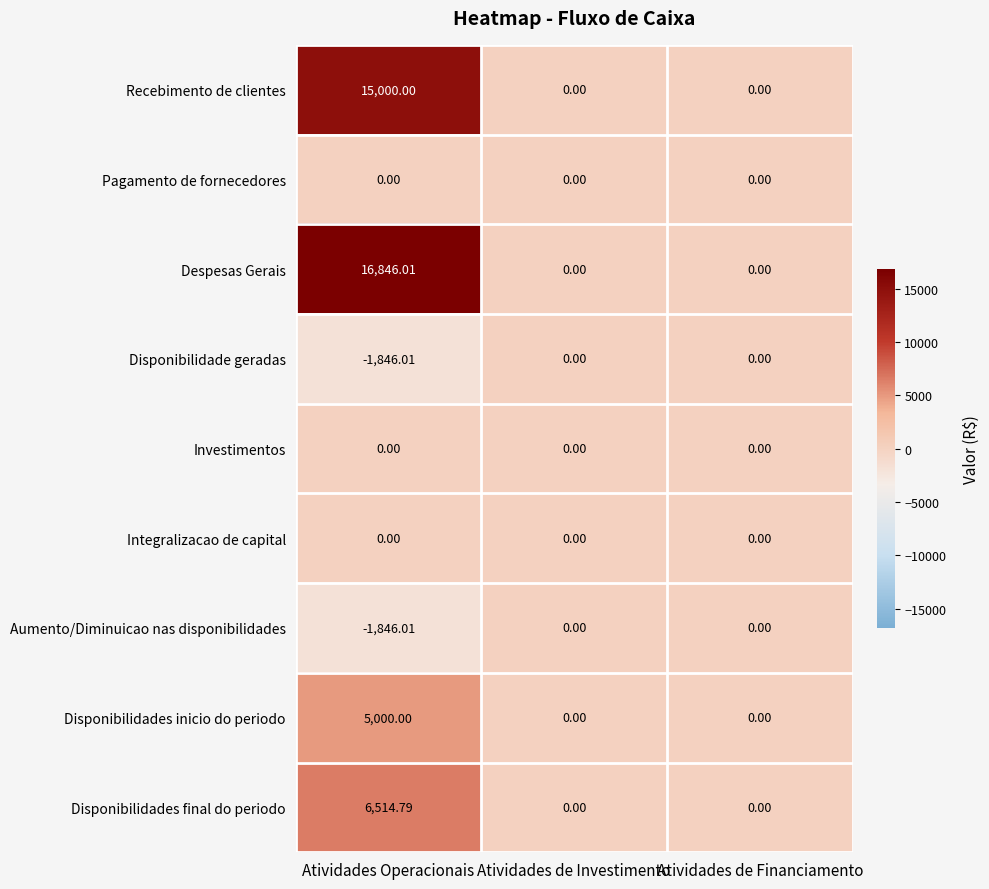

At which label does Recebimento de clientes reach its peak?

Atividades Operacionais